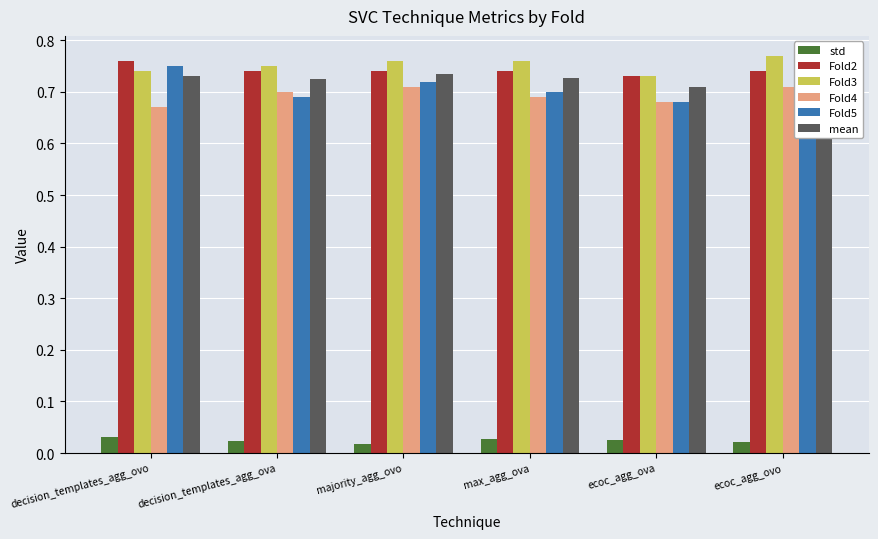

The Fold5 series shows 0.7 at decision_templates_agg_ova. True or false?

True